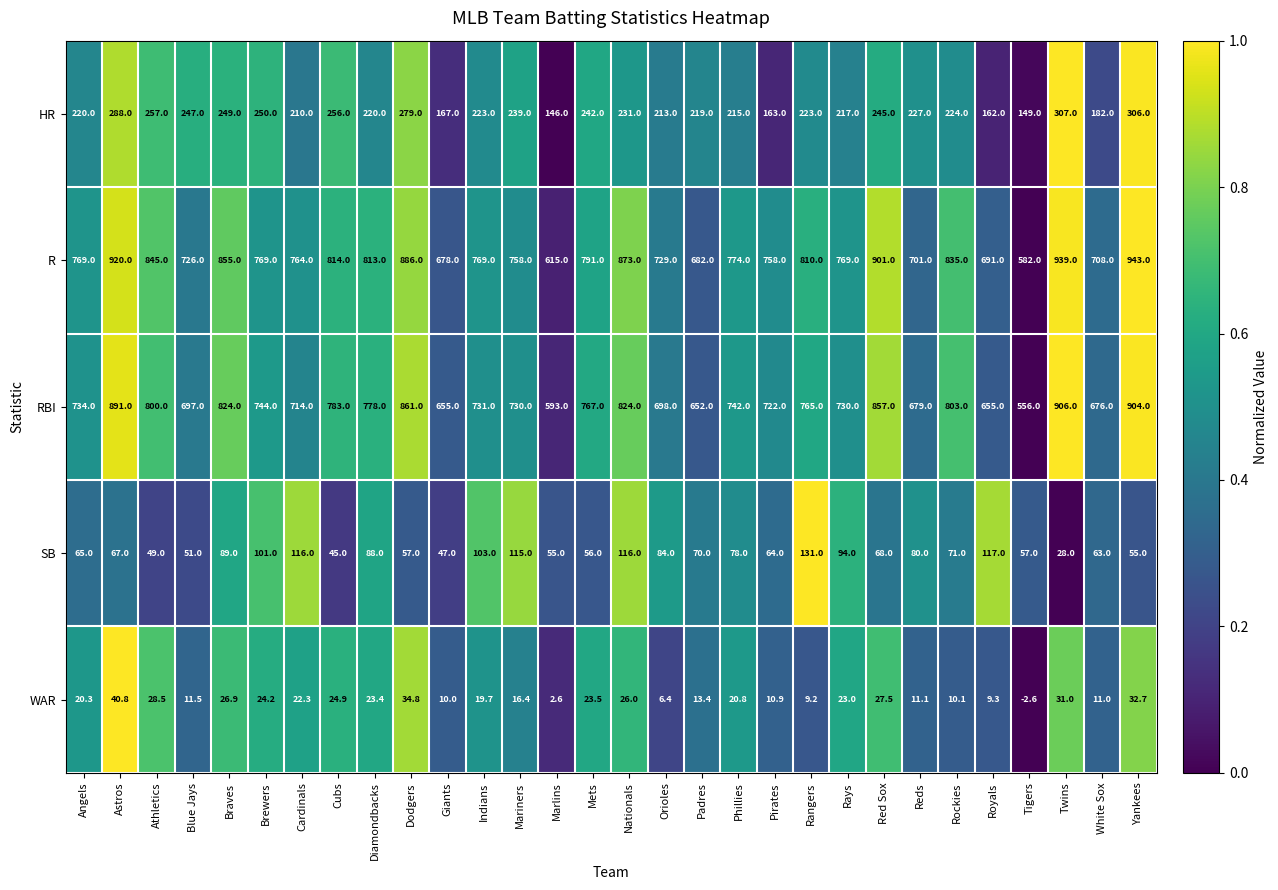

At Brewers, list the series in order from largest to smallest.

R, RBI, HR, SB, WAR